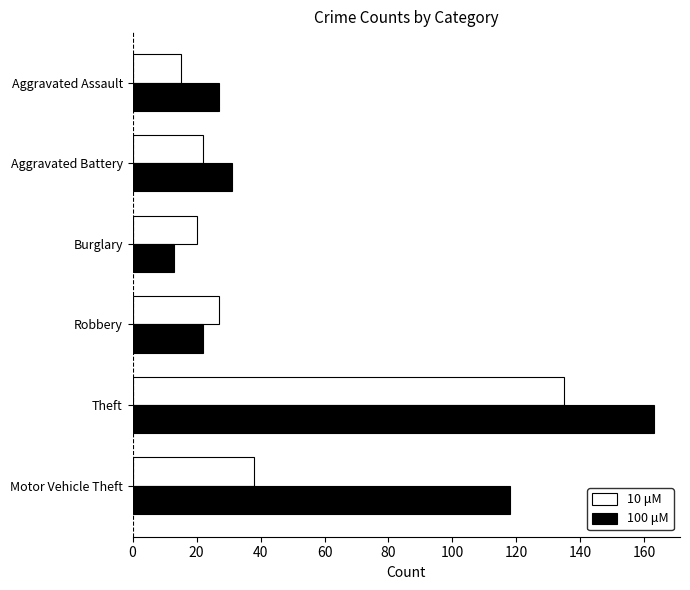

At which category is the sum across all series the highest?

Theft